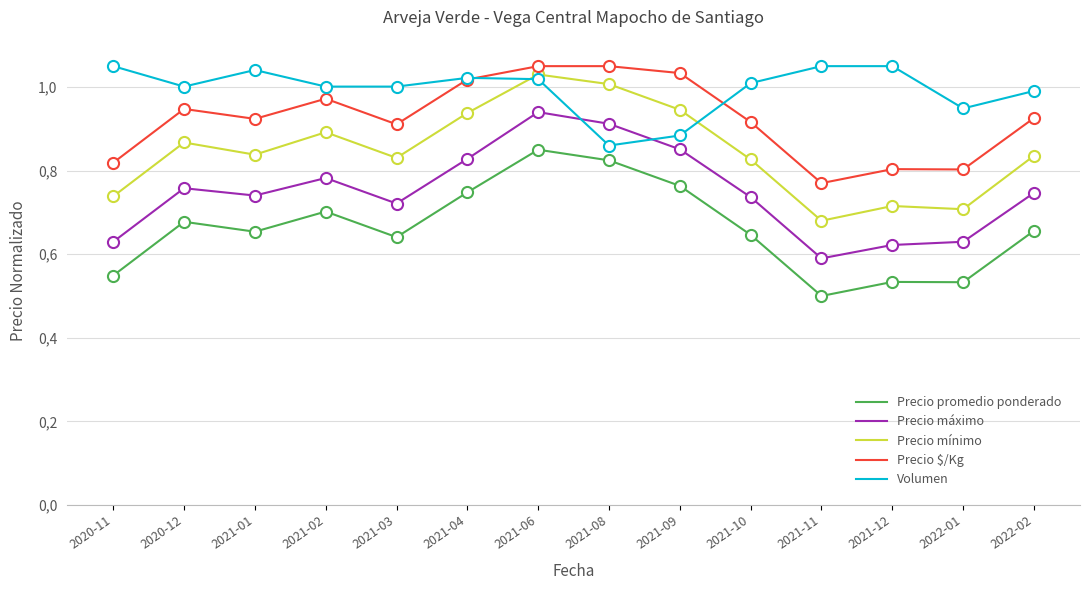

Does the chart display data point markers on the line(s)?

No